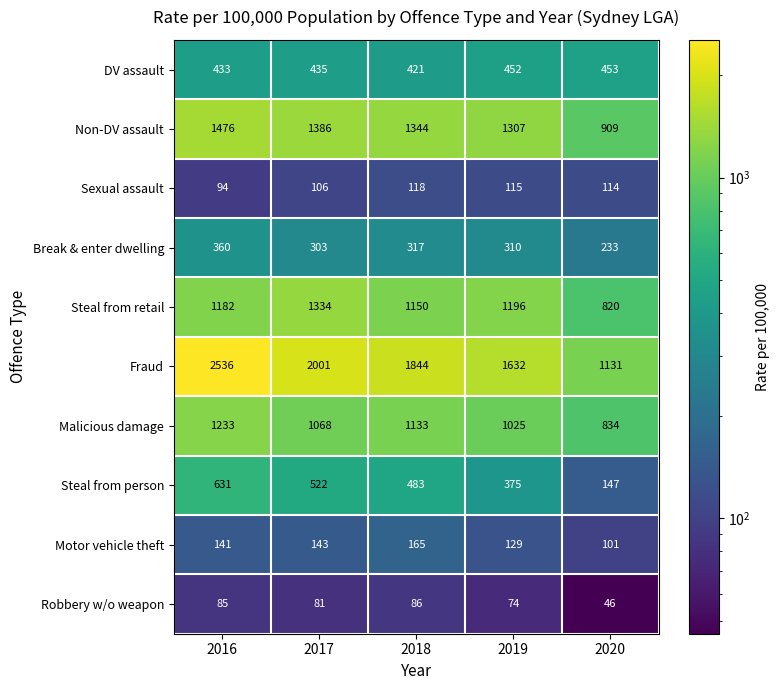

What is the difference between the maximum and minimum values in the DV assault series?

32